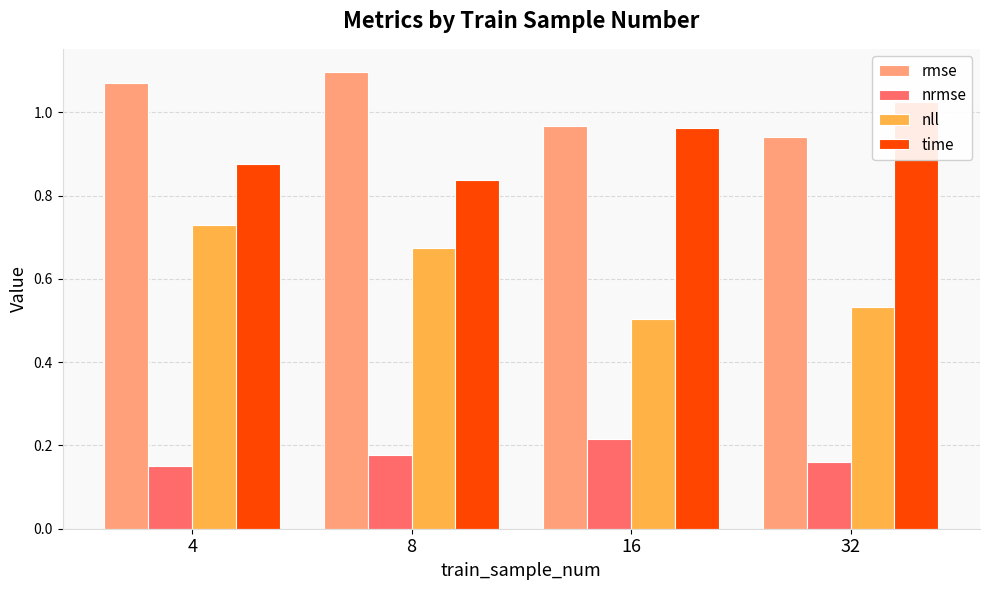

Which series has the largest total across all categories?

rmse